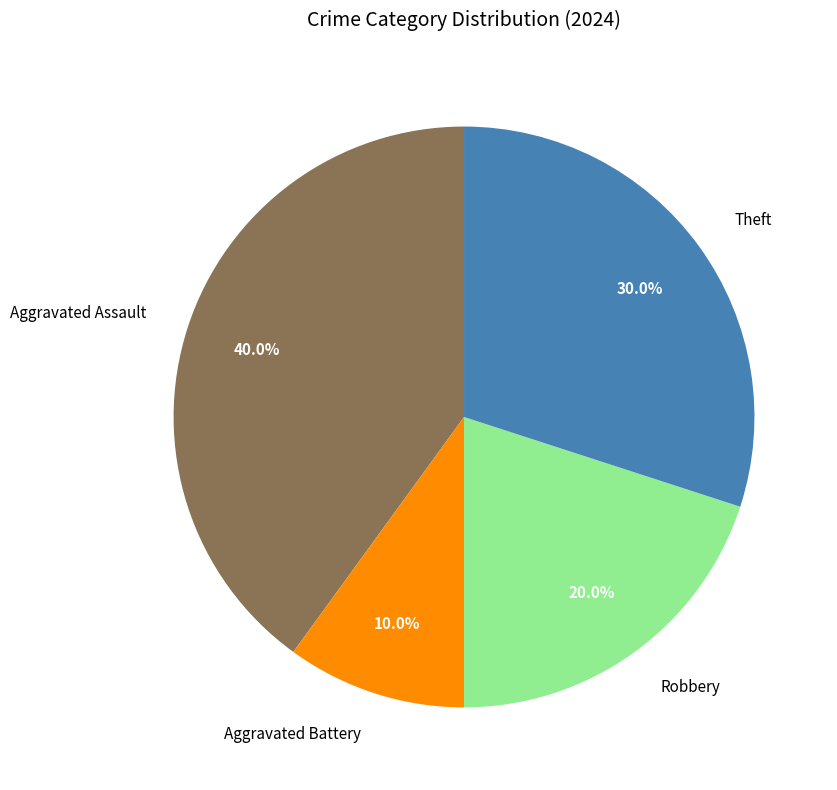

Combined, what portion of the pie is Robbery and Aggravated Assault?

60.0%